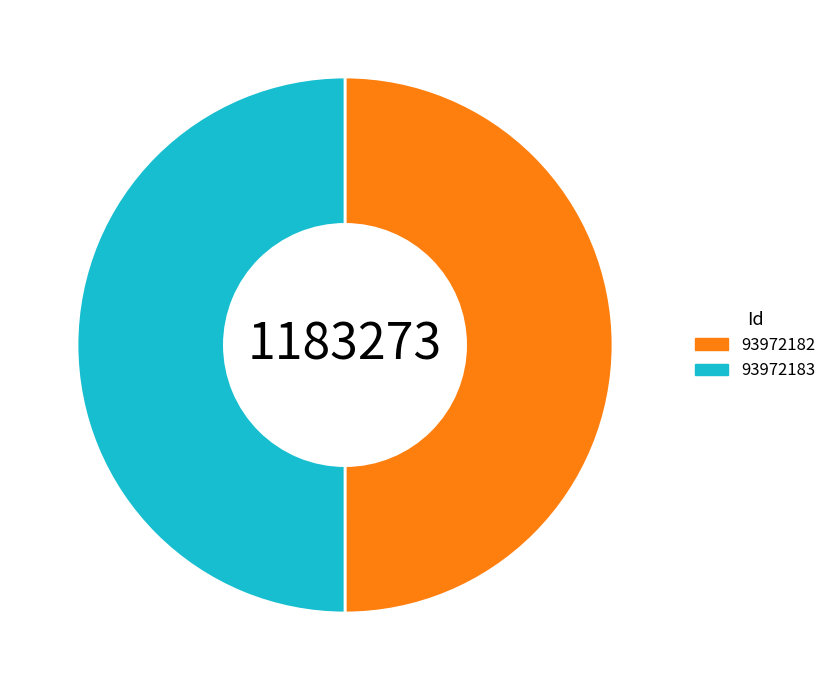

What is the ratio of the value at 93972183 to the value at 93972182?

1.0